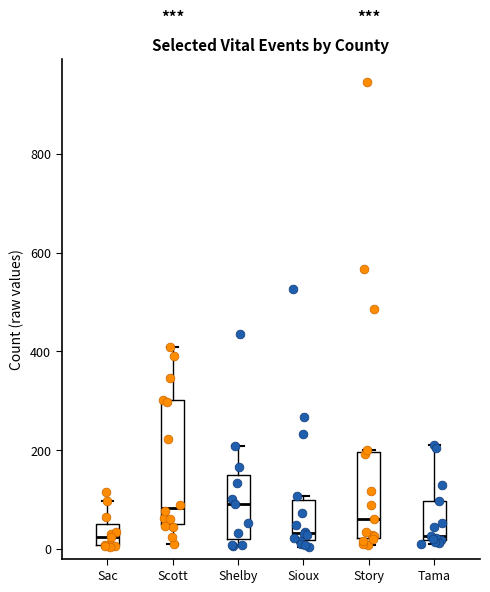

Reading left to right, read every box against the y-axis: the position of its median line, the range the box covers, and the ends of its whiskers. The values are not printed on the chart, so give them approximately, as read against the axis.

Sac: median 20, box 0 to 40, whiskers 0 to 100
Scott: median 80, box 40 to 300, whiskers 0 to 400
Shelby: median 100, box 20 to 140, whiskers 0 to 200
Sioux: median 40, box 20 to 100, whiskers 0 to 100 (just above the box's upper edge)
Story: median 60, box 20 to 200, whiskers 0 to 200
Tama: median 20 (just above the box's lower edge), box 20 to 100, whiskers 20 (just below the box's lower edge) to 220